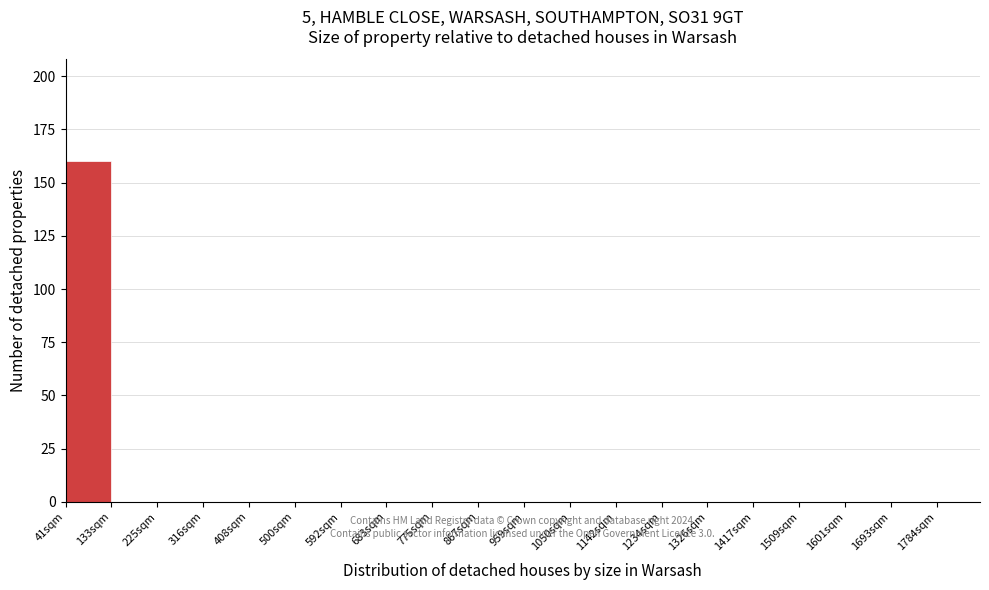

Reading left to right, transcribe this chart: for each bar, give the range it covers on the x-axis and its height. Neither the bar edges nor the heights are printed on the chart, so give them approximately, as read against the axes.

41 to 133: 160
133 to 225: 0
225 to 317: 0
317 to 409: 0
409 to 501: 0
501 to 593: 0
593 to 685: 0
685 to 777: 0
777 to 869: 0
869 to 961: 0
961 to 1053: 0
1053 to 1145: 0
1145 to 1237: 0
1237 to 1329: 0
1329 to 1421: 0
1421 to 1513: 0
1513 to 1605: 0
1605 to 1697: 0
1697 to 1789: 0
1789 to 1881: 0